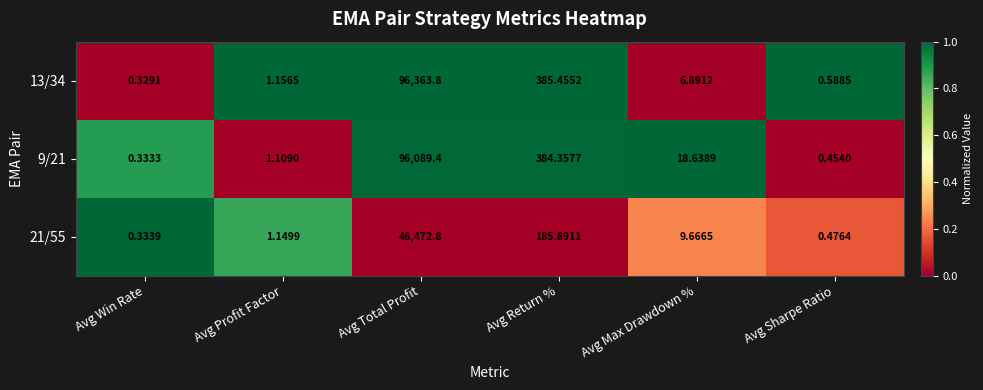

Where does the 9/21 series first go above 18?

Avg Total Profit